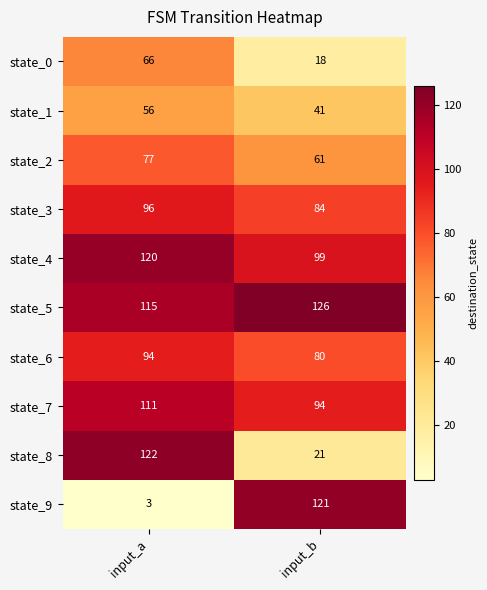

Which series changed the most between input_a and input_b?

state_9